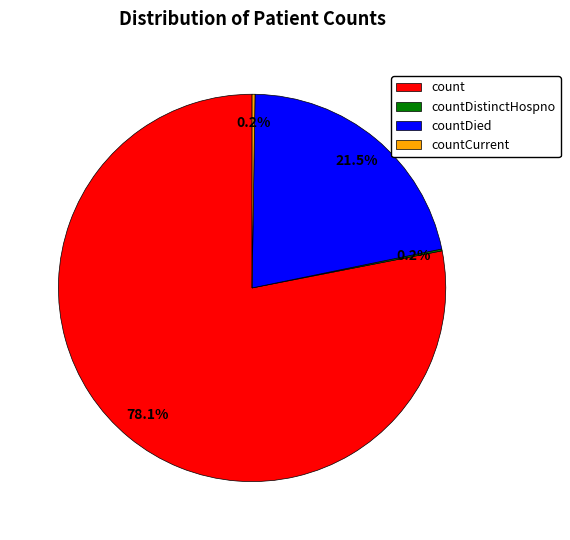

What portion of the pie excludes count?

21.9%